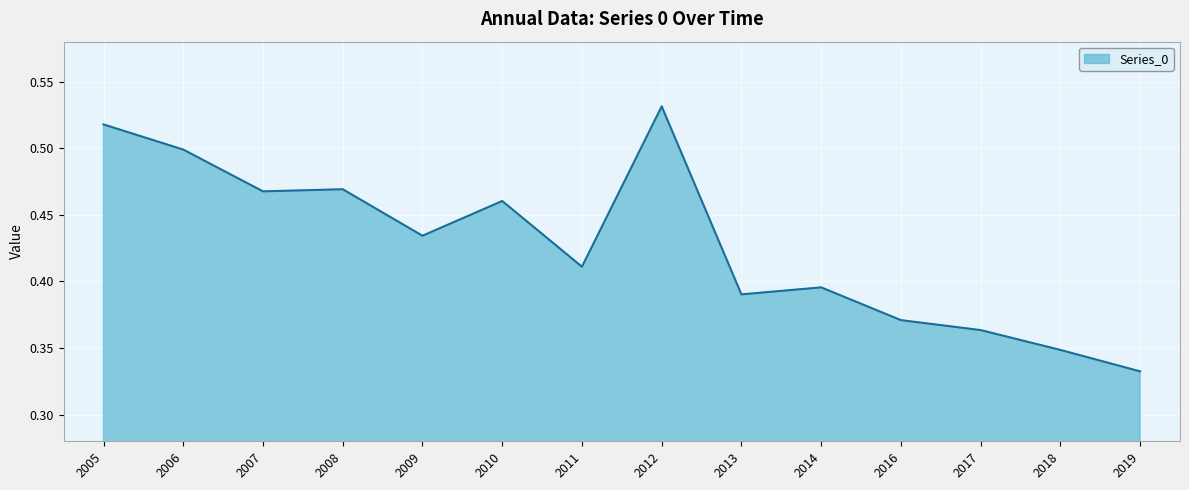

True or false: the data shows 0.2 at 2019.

False